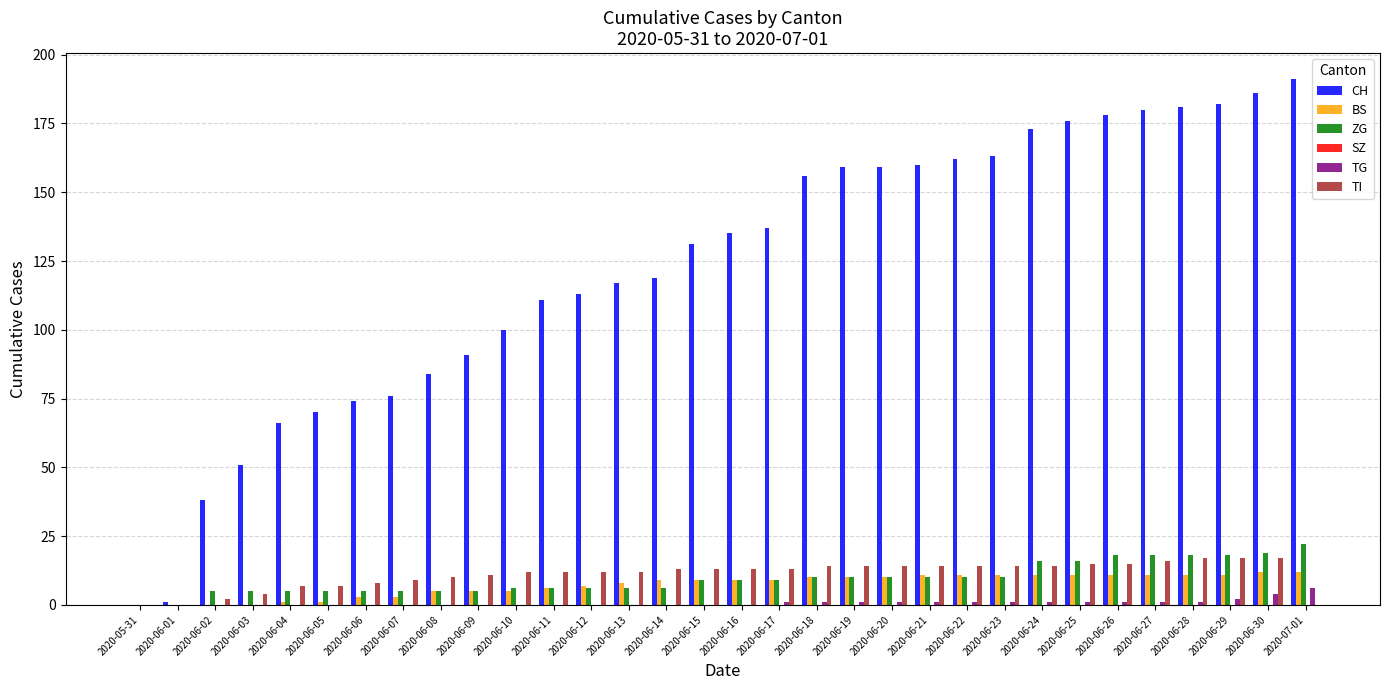

Which series changed the most between 2020-06-10 and 2020-06-29?

CH